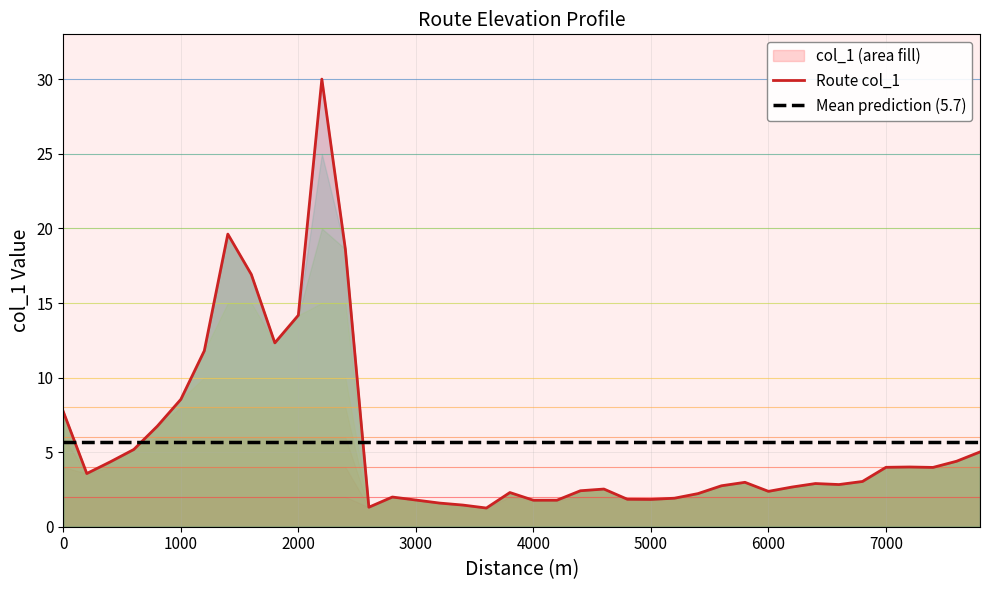

What is the difference between the maximum and second lowest values?

28.7